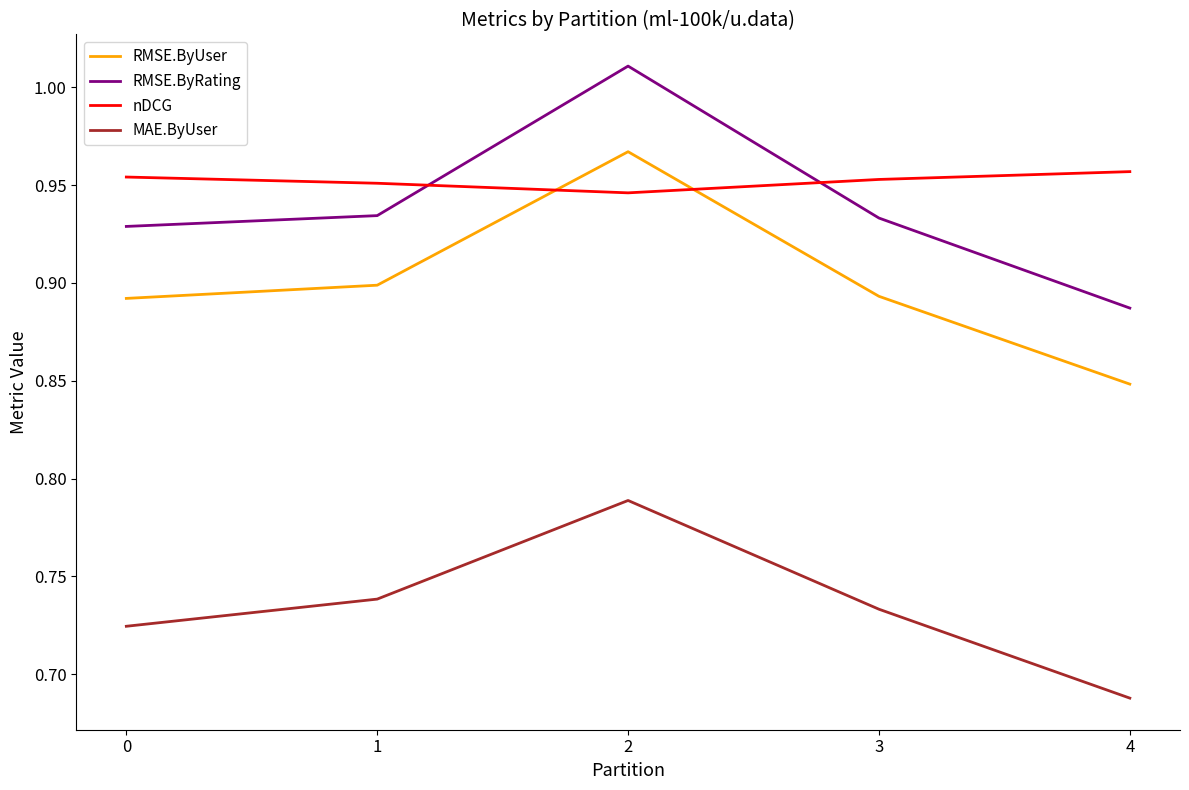

What is the total value across all series at 4?

3.4